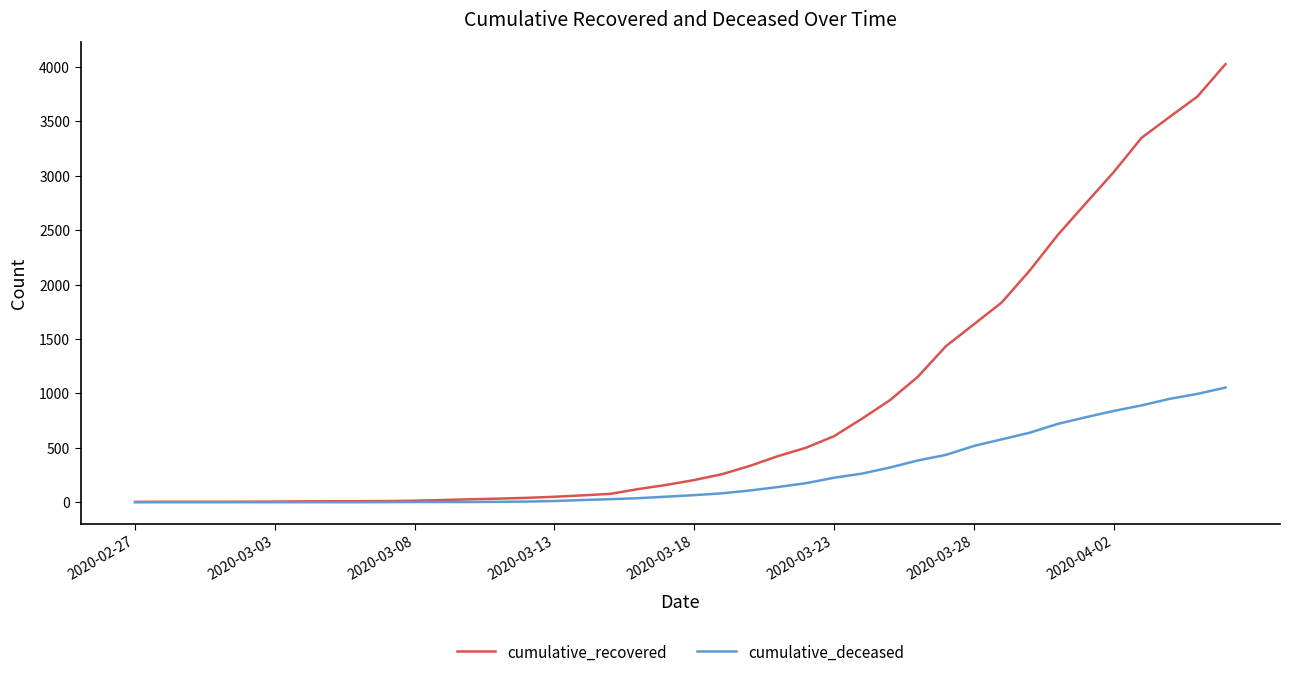

Which series has the largest total across all categories?

cumulative_recovered